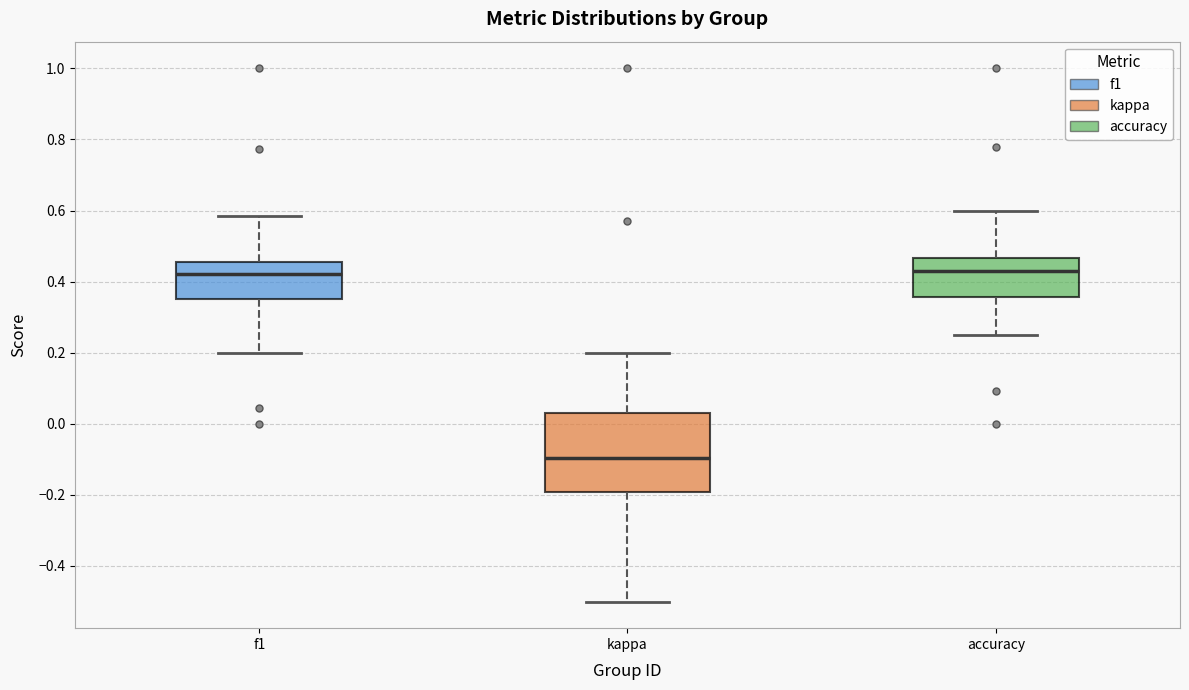

Reading left to right, read every box against the y-axis: the position of its median line, the range the box covers, and the ends of its whiskers. The values are not printed on the chart, so give them approximately, as read against the axis.

f1: median 0.42, box 0.36 to 0.46, whiskers 0.20 to 0.58
kappa: median -0.10, box -0.20 to 0.02, whiskers -0.50 to 0.20
accuracy: median 0.42, box 0.36 to 0.46, whiskers 0.26 to 0.60